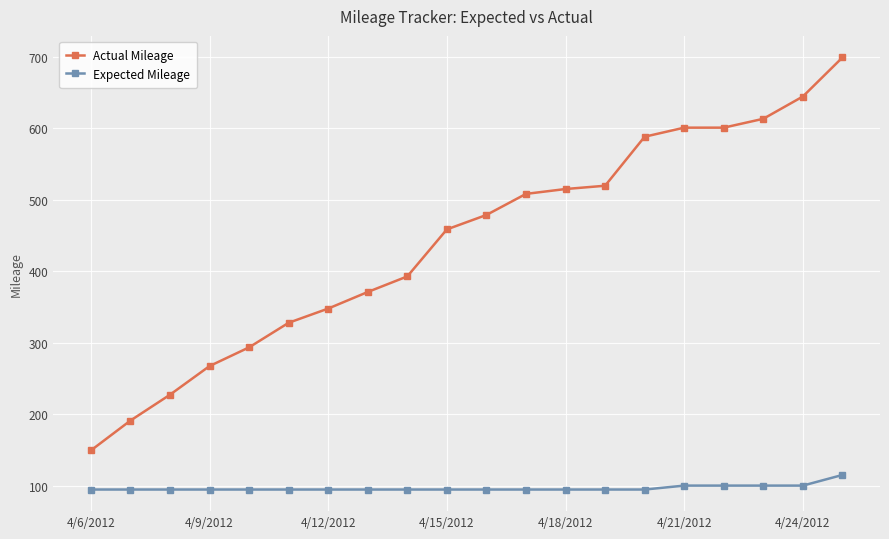

What are all the series names shown in the legend?

Actual Mileage, Expected Mileage